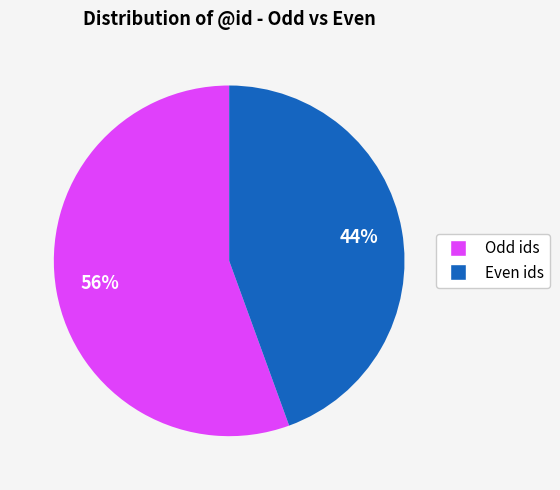

To the nearest percent, what is the average slice percentage?

50%